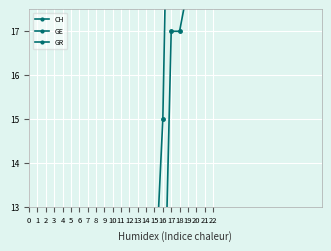

The GR series shows 8 at 7. True or false?

False